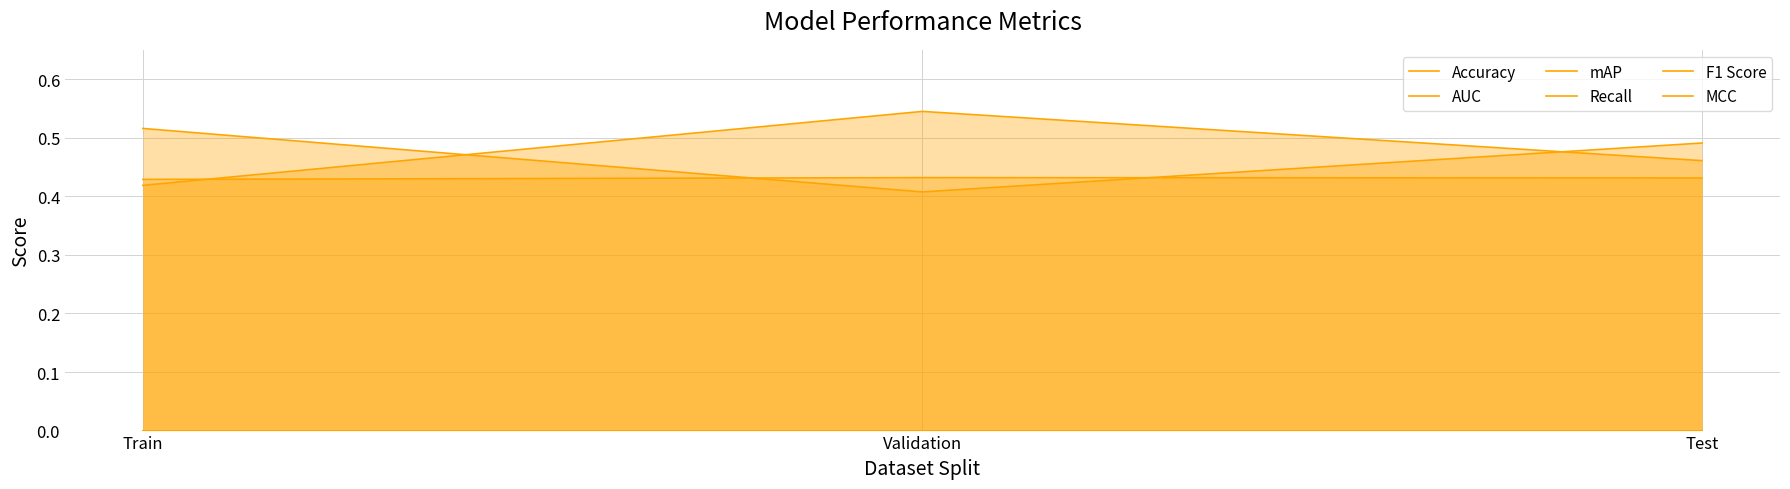

What is the label of the 3rd point from the right?

Train